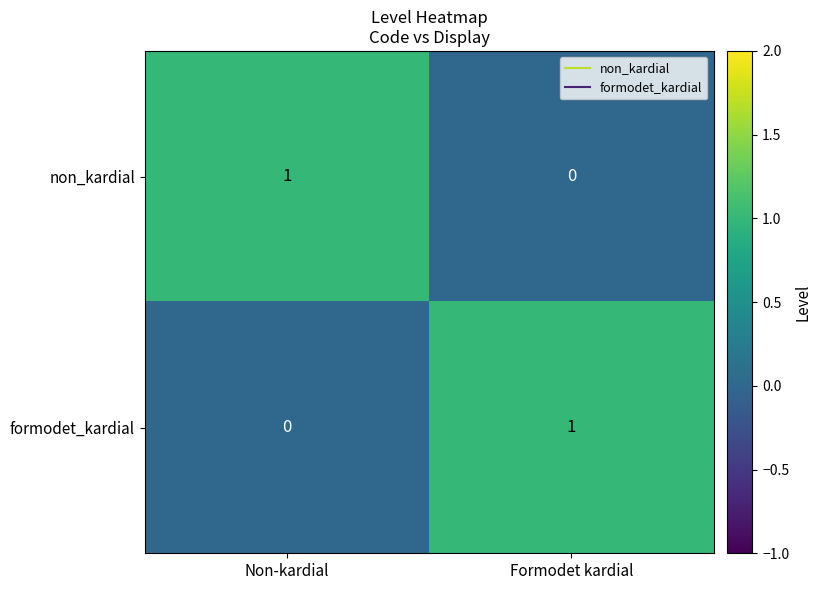

At which label is non_kardial closest to 0?

Formodet kardial